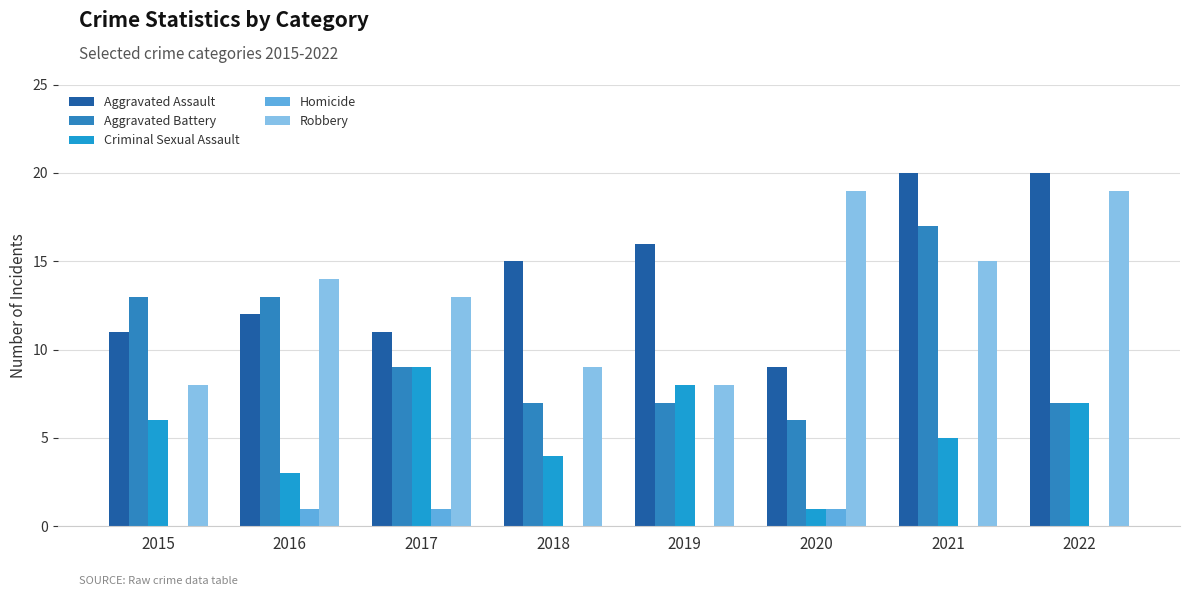

What is the total value across all series at 2018?

35